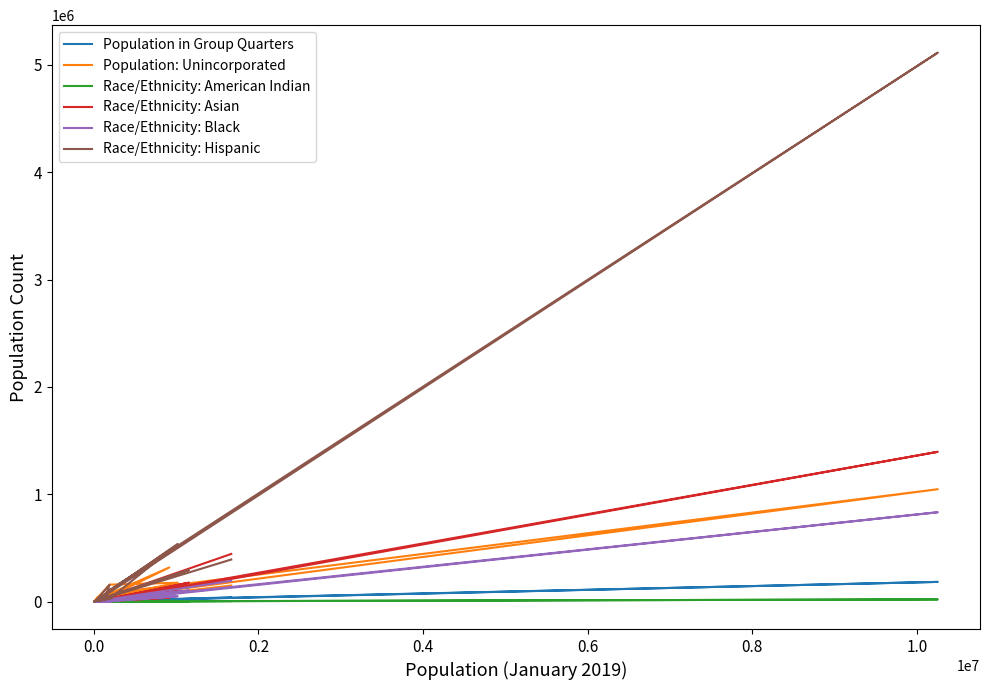

Is this an area chart (filled region under the line)?

No